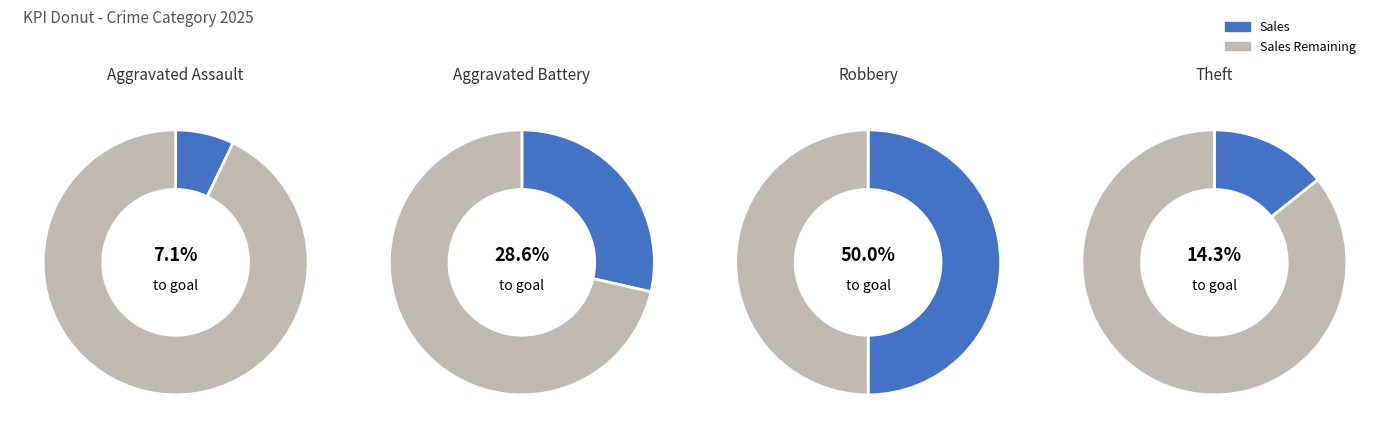

To the nearest percent, what percentage of the pie is Theft?

14%